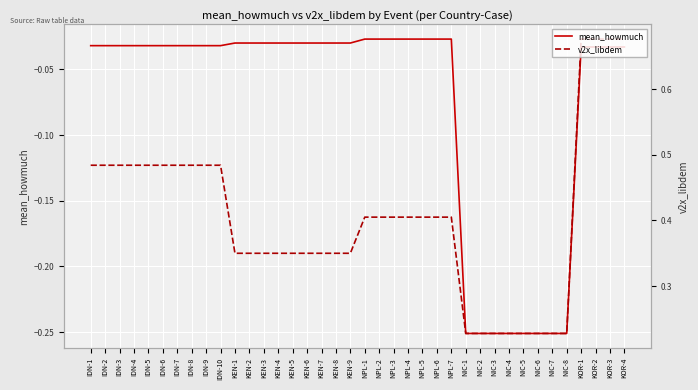

What is the minimum value shown in the chart?

-0.3